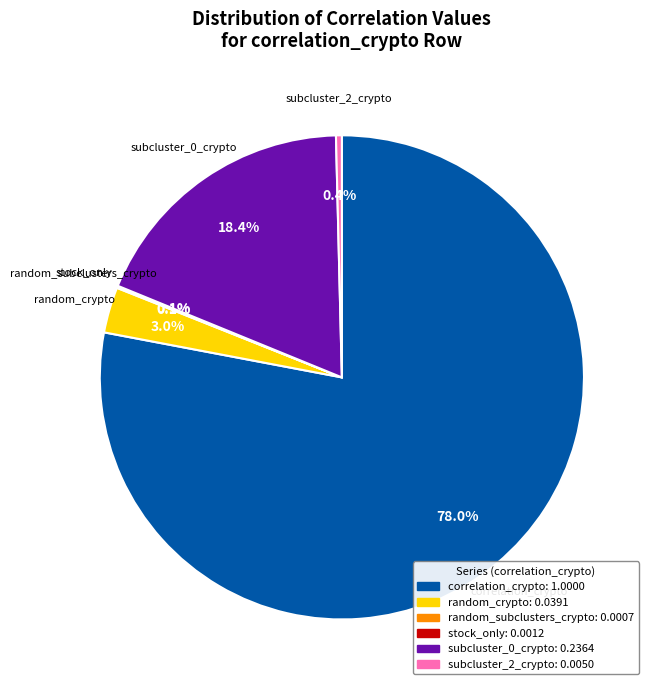

Is there a majority slice in this chart?

Yes